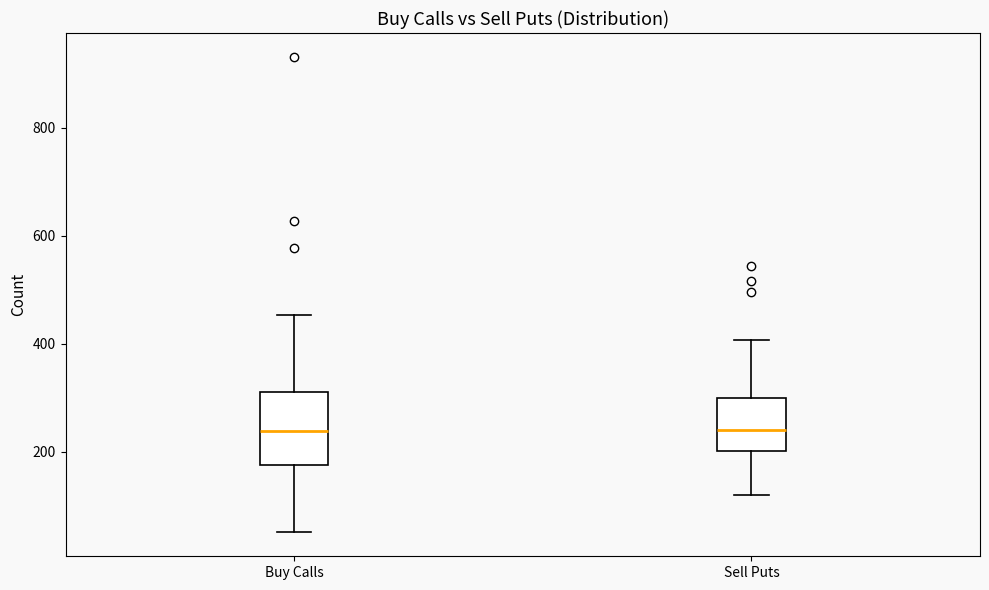

Where does the upper whisker of the box for Buy Calls end on the y-axis? The values are not printed on the chart, so give them approximately, as read against the axis.

460